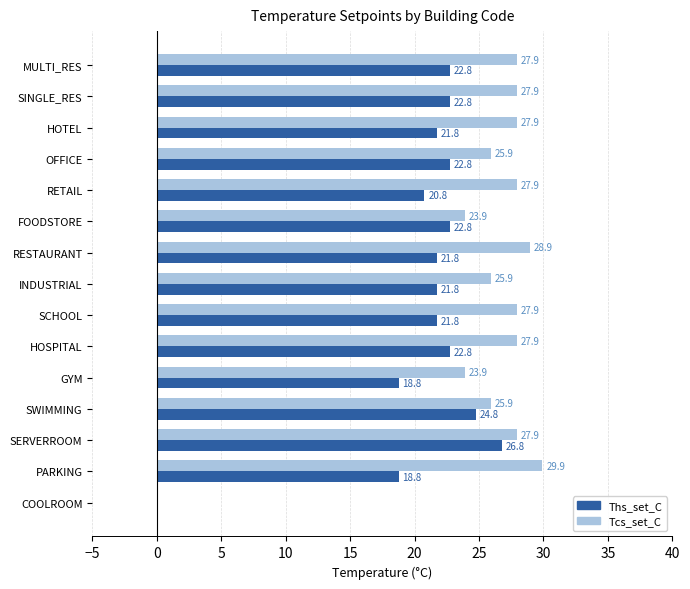

Which label corresponds to the largest value in the chart?

PARKING